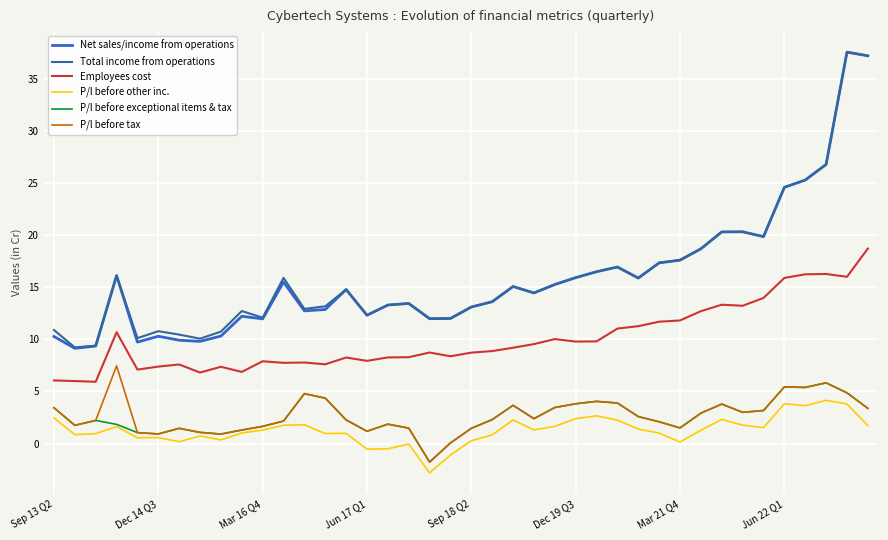

Which series has the largest range (max minus min)?

Net sales/income from operations